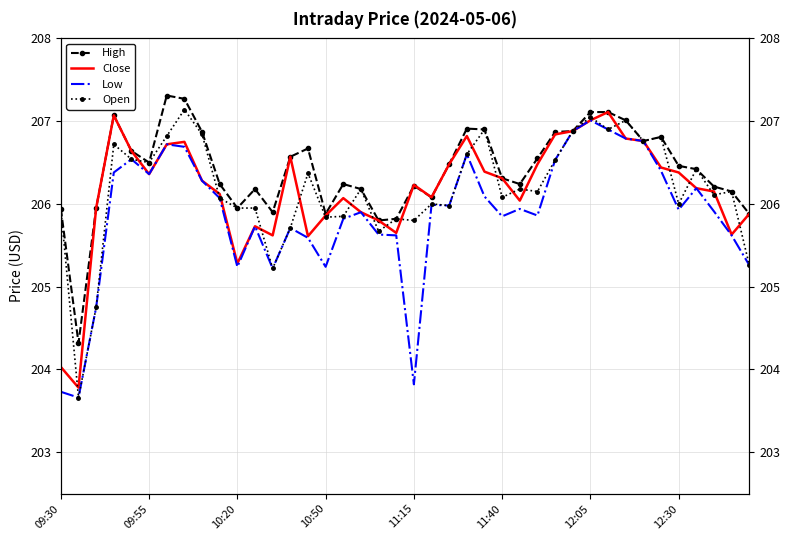

What are all the series names shown in the legend?

High, Close, Low, Open